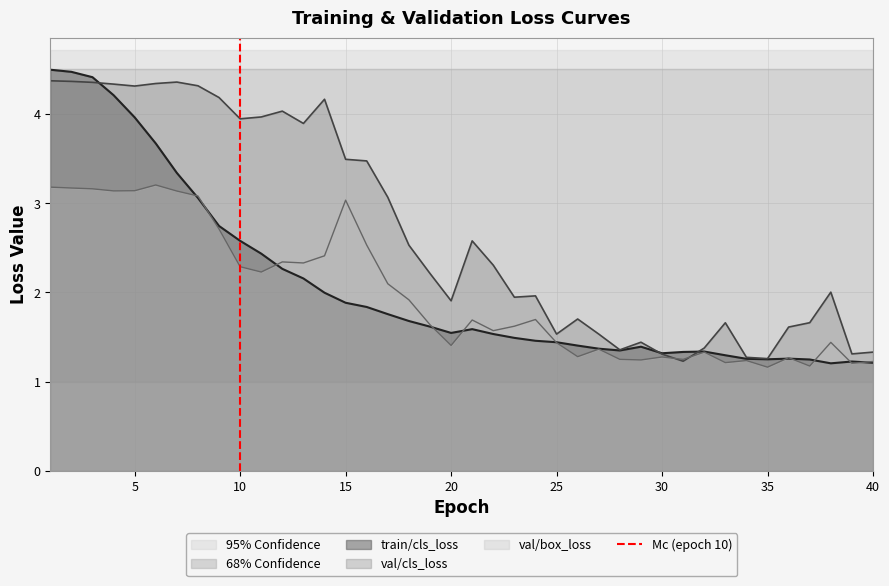

The train/cls_loss series shows 0.4 at 40. True or false?

False